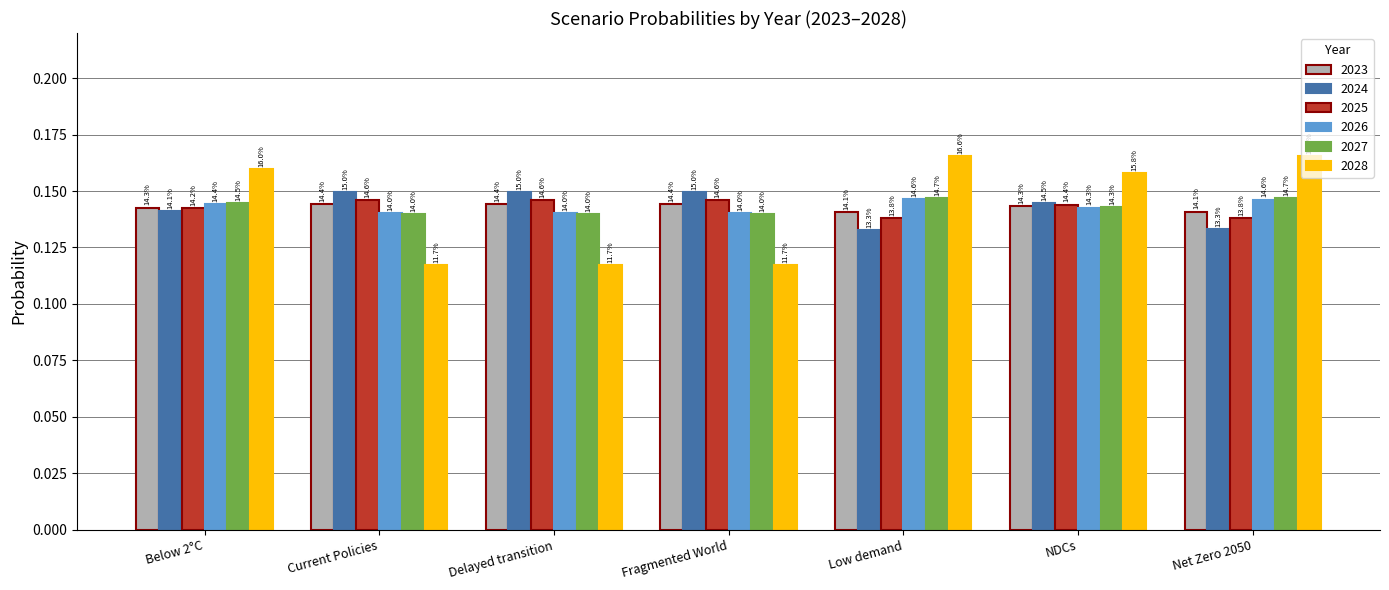

What are all the series names shown in the legend?

2023, 2024, 2025, 2026, 2027, 2028